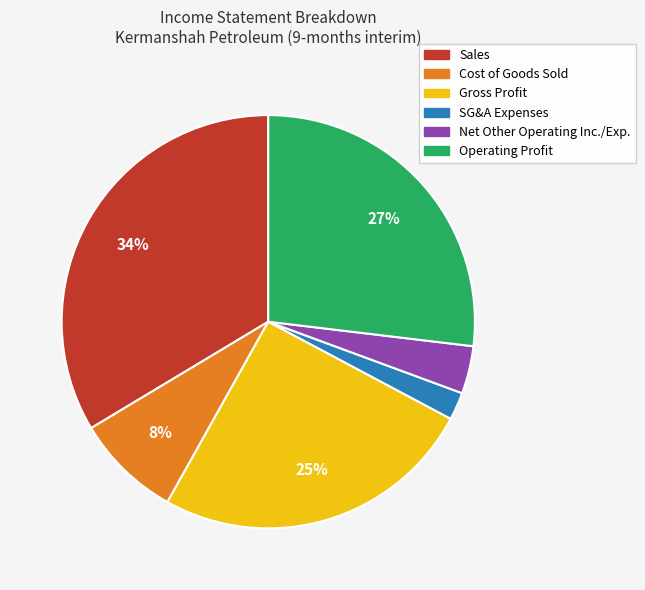

Which has a higher value, Operating Profit or Sales?

Sales